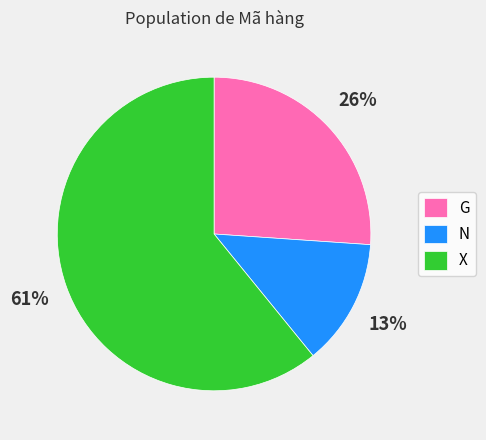

How many slices are in this pie chart?

3